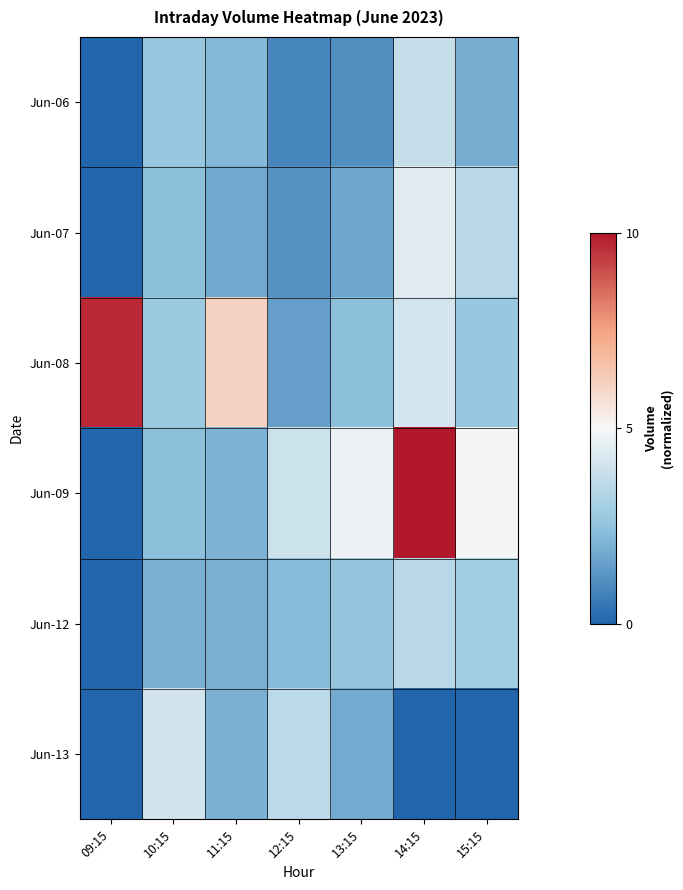

Rank the series at 15:15 from lowest to highest value.

Jun-13, Jun-06, Jun-08, Jun-12, Jun-07, Jun-09